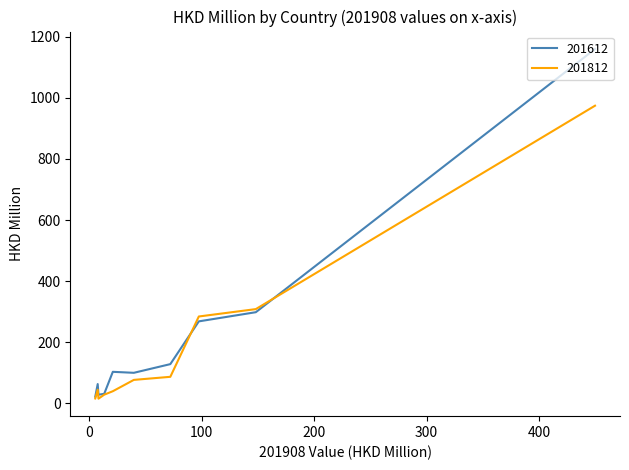

Reading right to left, list all the values displayed in this chart.

201612: DENMARK=22.2	SPAIN=63.4	SWEDEN=28.6	BELGIUM=31.4	ITALY=103.4	FRANCE=100.2	NETHERLANDS=128.6	UNITED KINGDOM=268.5	GERMANY=298.5	EU=1159.4
201812: DENMARK=16.3	SPAIN=44.9	SWEDEN=15.6	BELGIUM=28.7	ITALY=40.0	FRANCE=77.0	NETHERLANDS=87.1	UNITED KINGDOM=284.4	GERMANY=308.6	EU=974.0